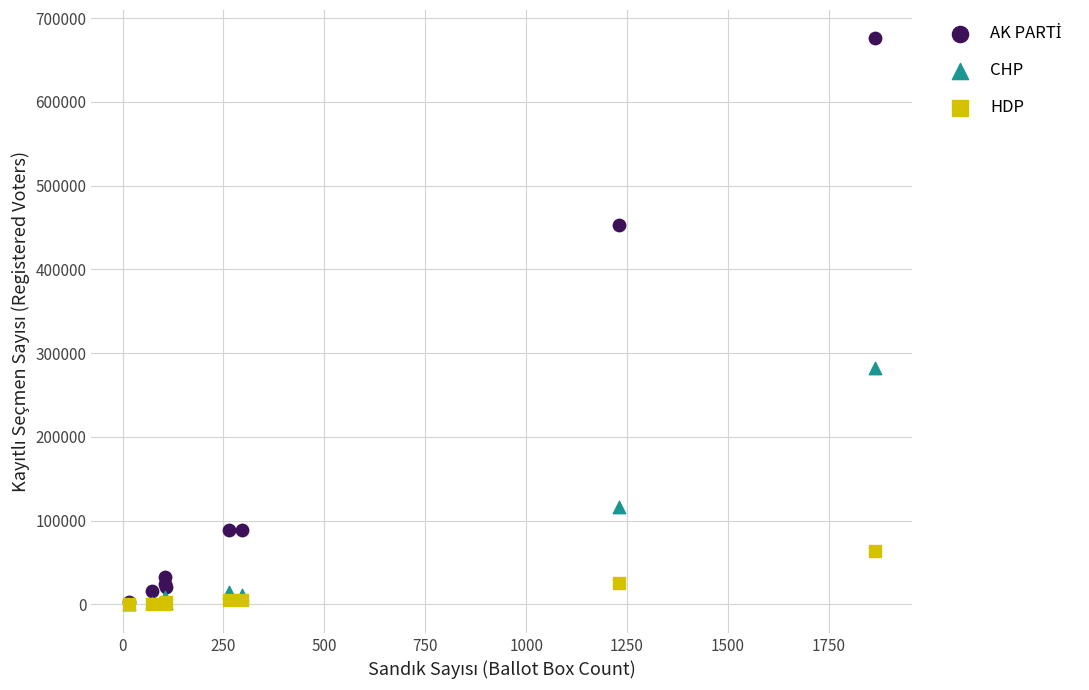

Across all series, what Y value is closest to 337897?

282527